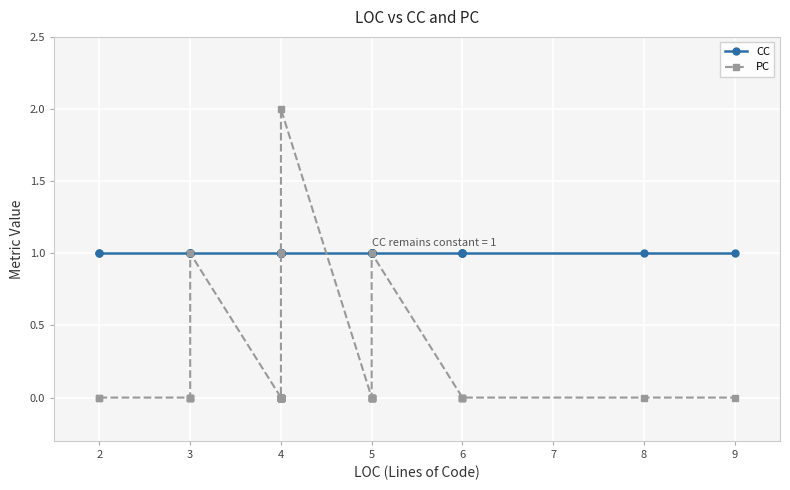

What is the greatest value displayed?

2